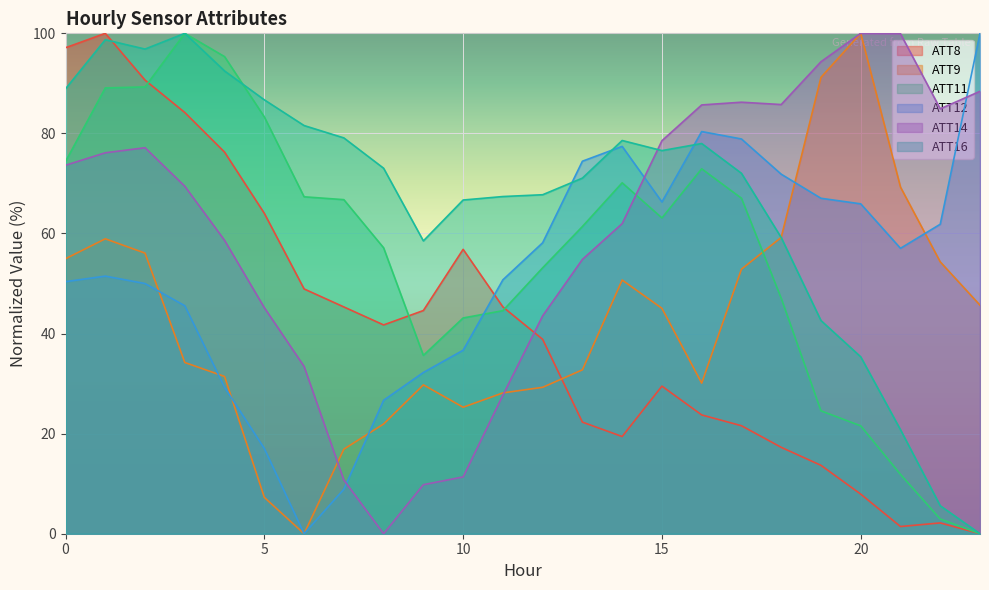

Which category has the lowest value across all series?

23